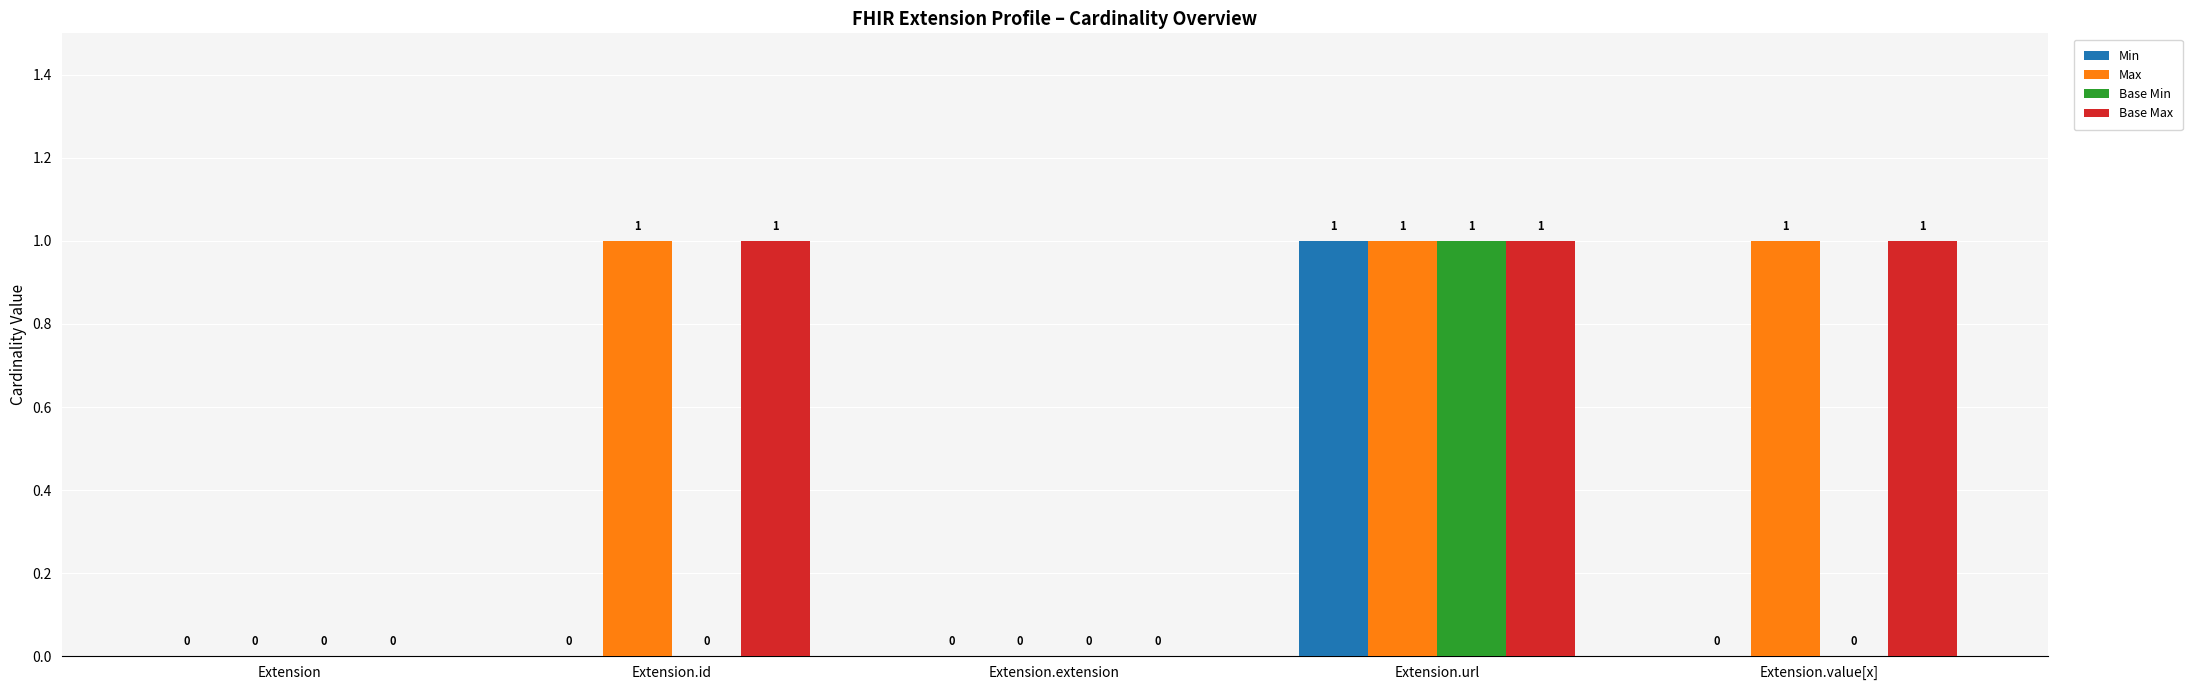

True or false: Base Min has a value of 1 at Extension.id.

False